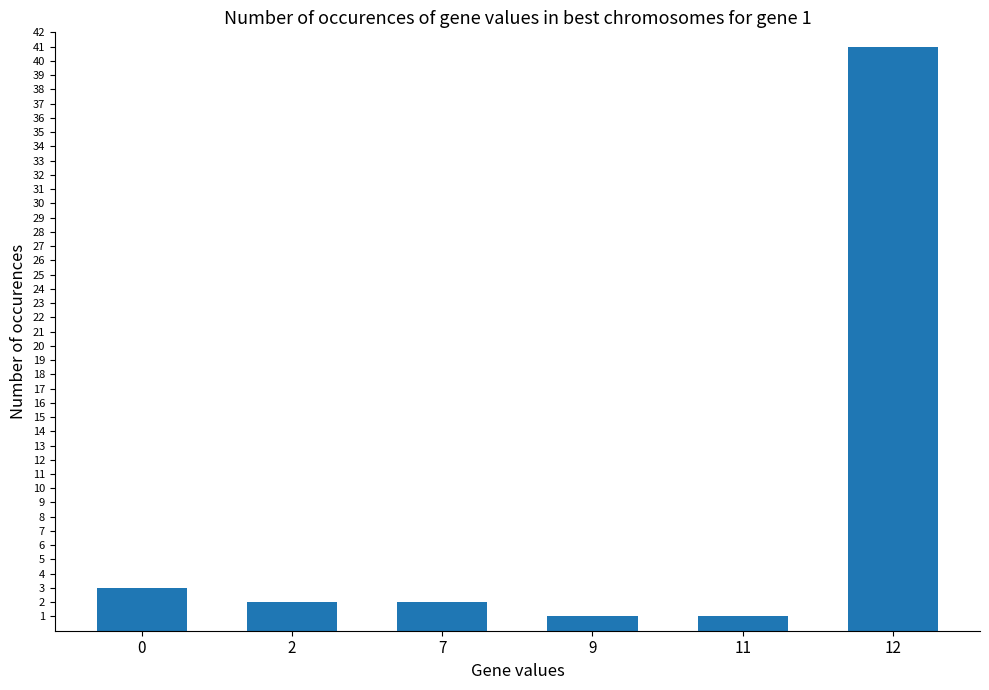

Which category has the highest value across all series?

12